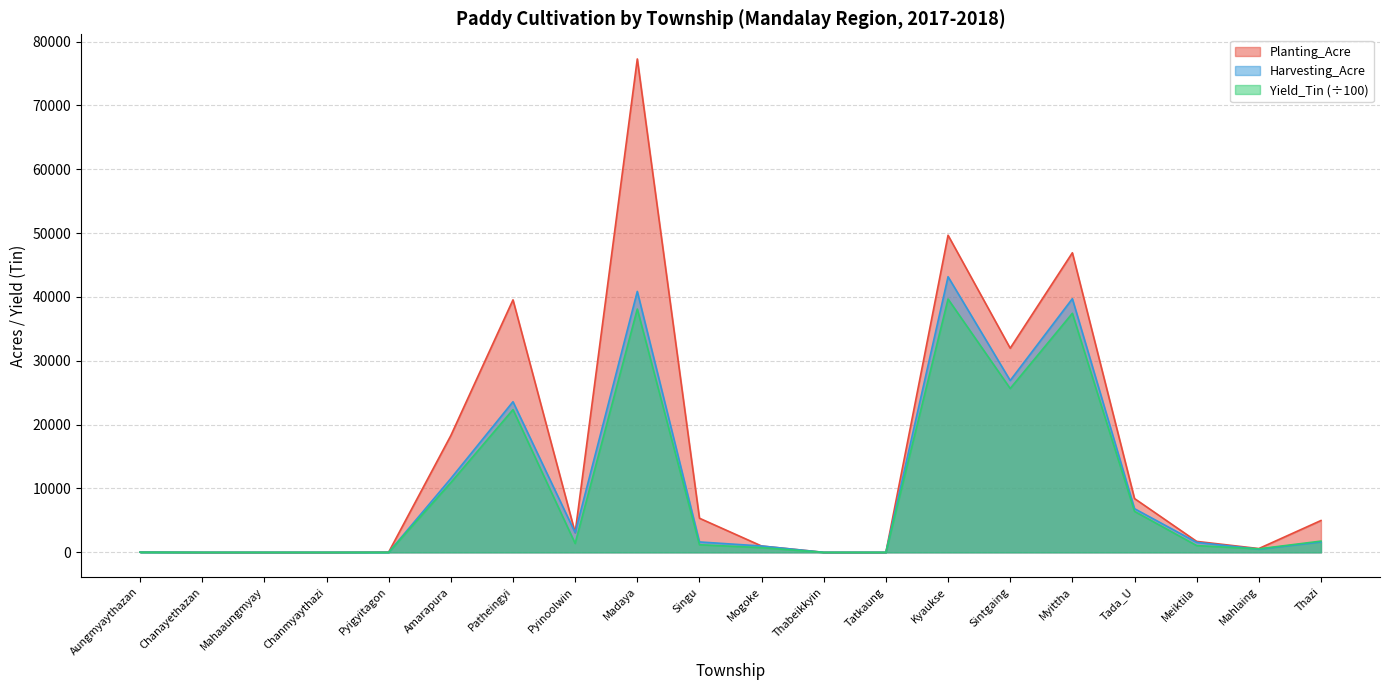

At which category does Yield_Tin reach its first local peak?

Patheingyi